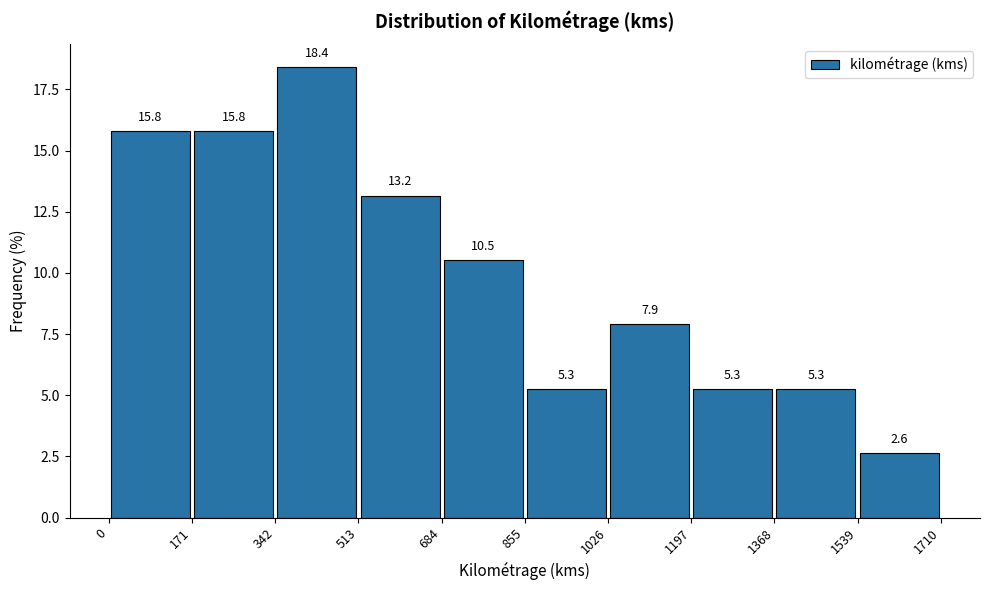

How tall is the bar that spans 0 to 171 on the x-axis?

15.8